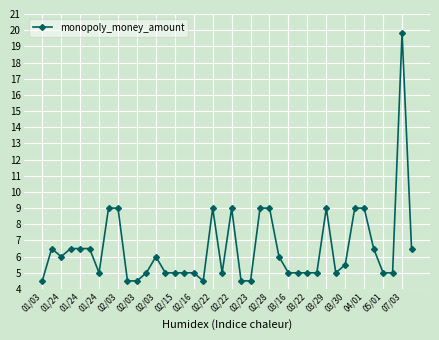

Count the number of data series in this chart.

1